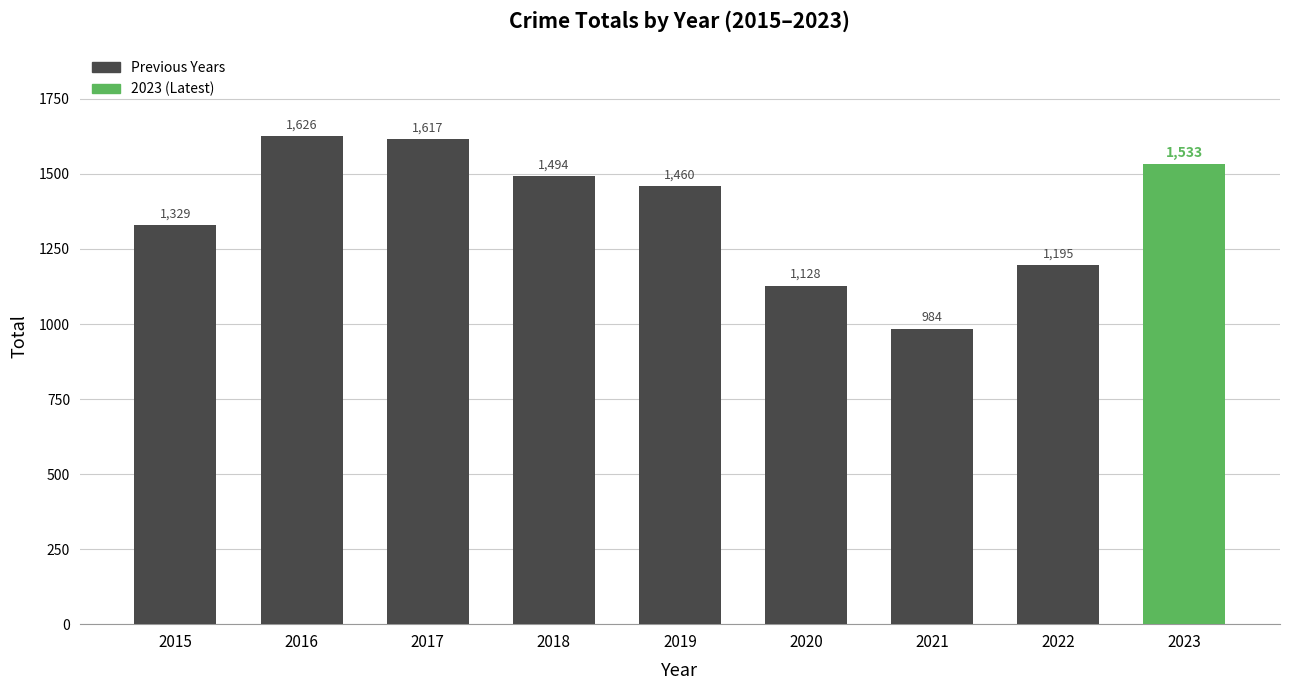

Reading left to right, what are all the values shown in this chart?

1329	1626	1617	1494	1460	1128	984	1195	1533